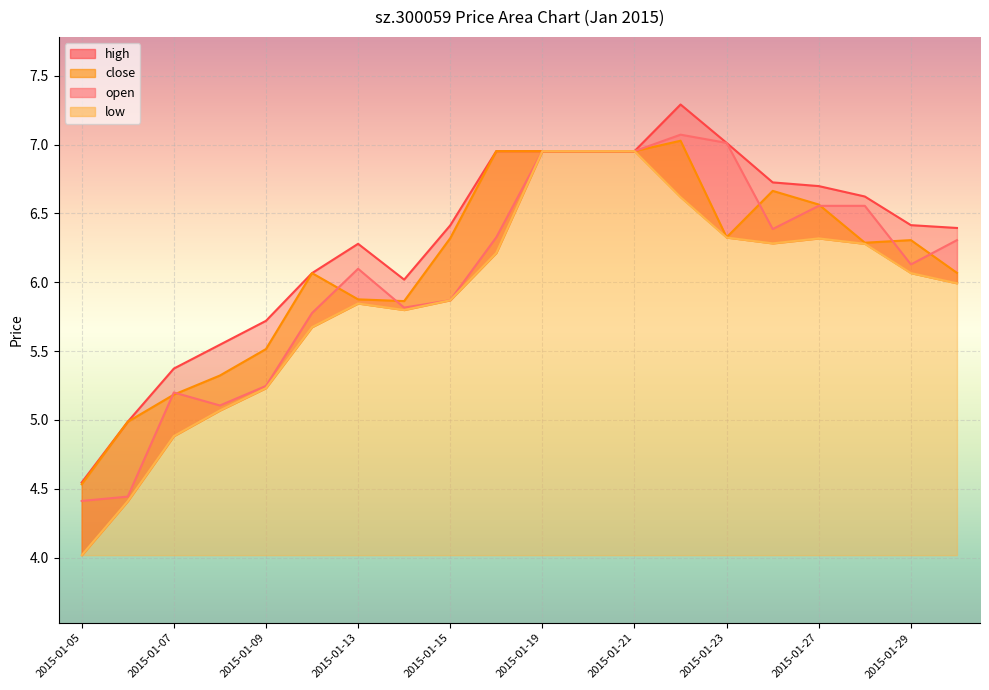

In high, how many points are higher than both neighbors (excluding endpoints)?

2